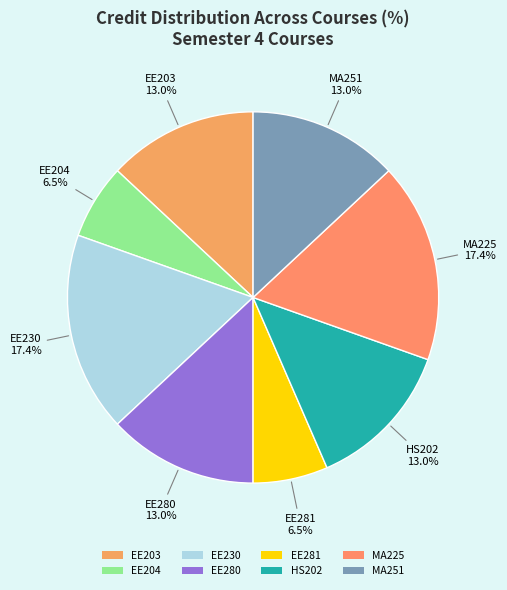

Count the number of slices in the pie.

8